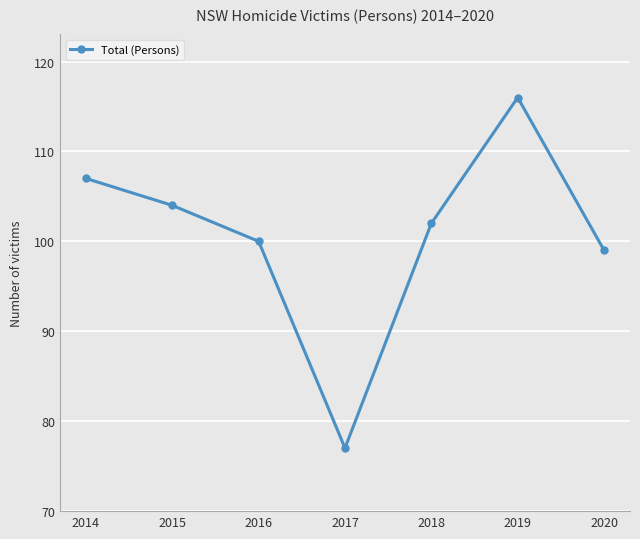

Which category has the lowest value across all series?

2017